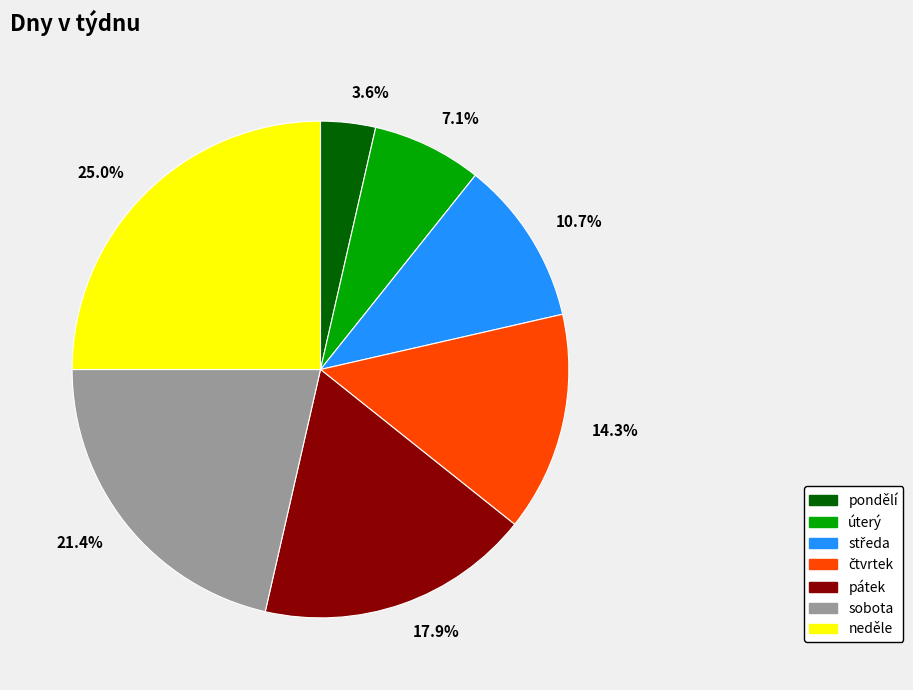

Which category has the smallest portion of the pie?

3.6%